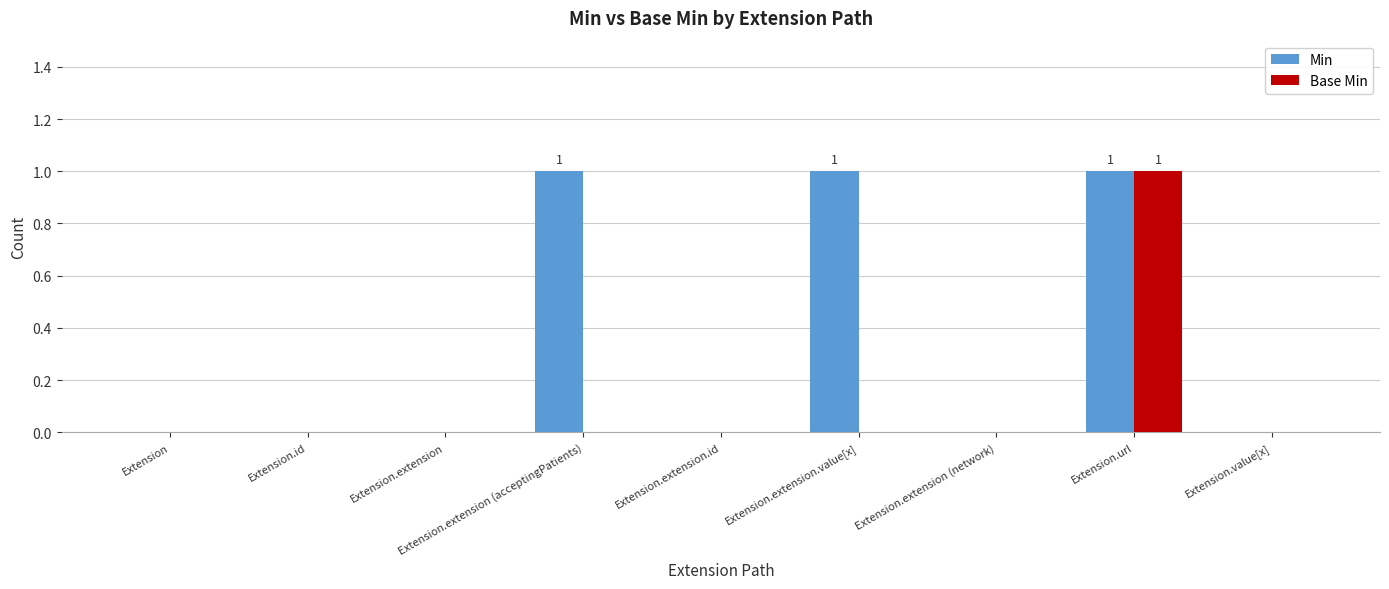

True or false: Min has a value of 1 at Extension.extension (acceptingPatients).

True